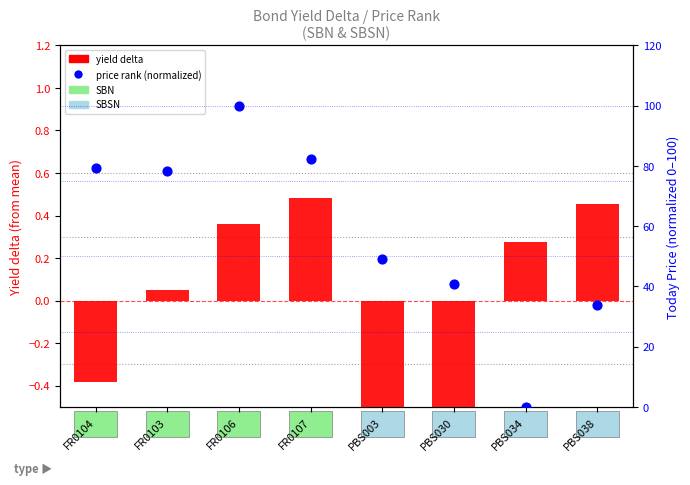

What is the total value across all series at PBS034?

0.3